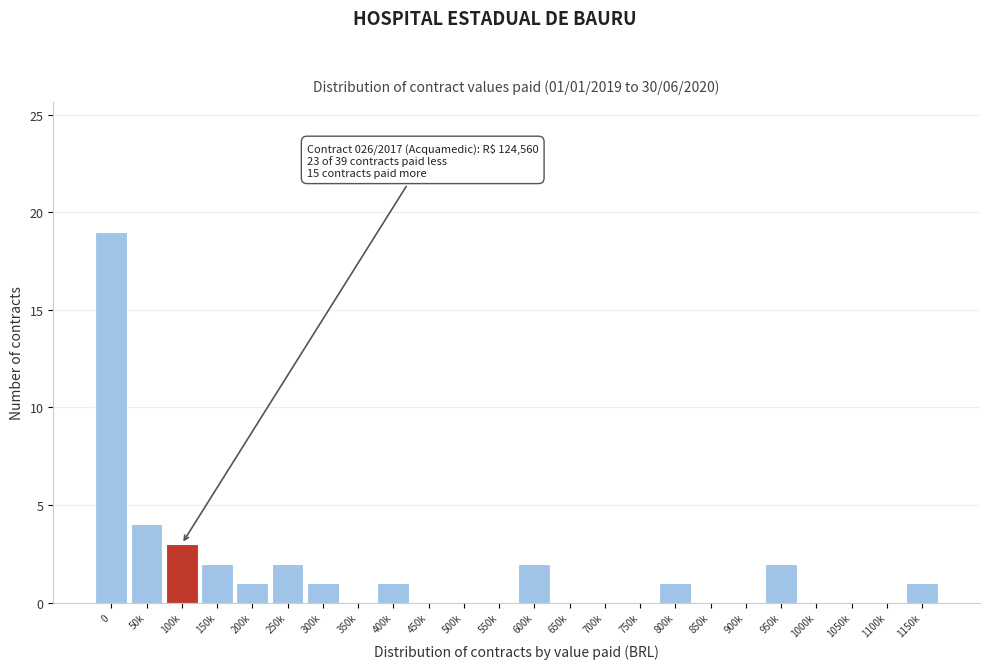

Reading left to right, transcribe all the data shown in this chart.

0=19	50k=4	100k=3	150k=2	200k=1	250k=2	300k=1	350k=0	400k=1	450k=0	500k=0	550k=0	600k=2	650k=0	700k=0	750k=0	800k=1	850k=0	900k=0	950k=2	1000k=0	1050k=0	1100k=0	1150k=1